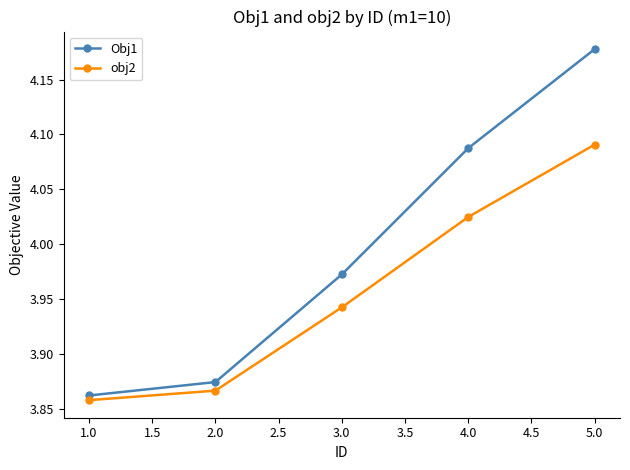

What is the label of the 1st point from the left?

1.0